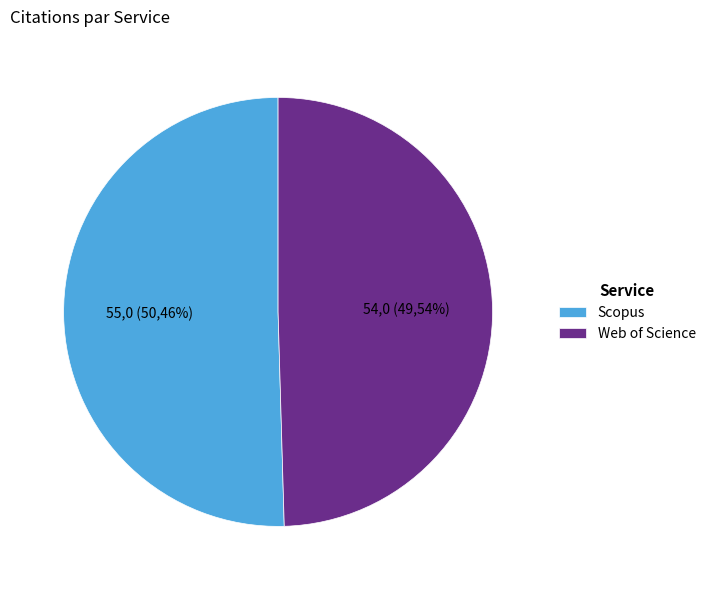

What is the ratio of the value at Scopus to the value at Web of Science?

1.0